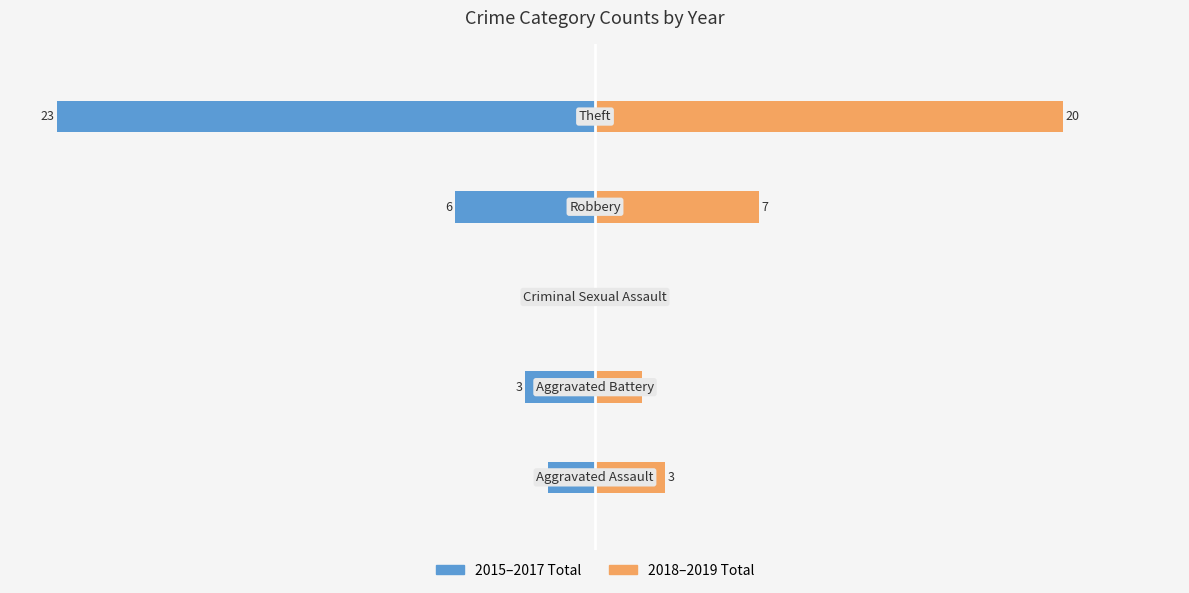

Is the value of 2015-2017 Total at 10 greater than the value of 2018-2019 Total at 10?

No